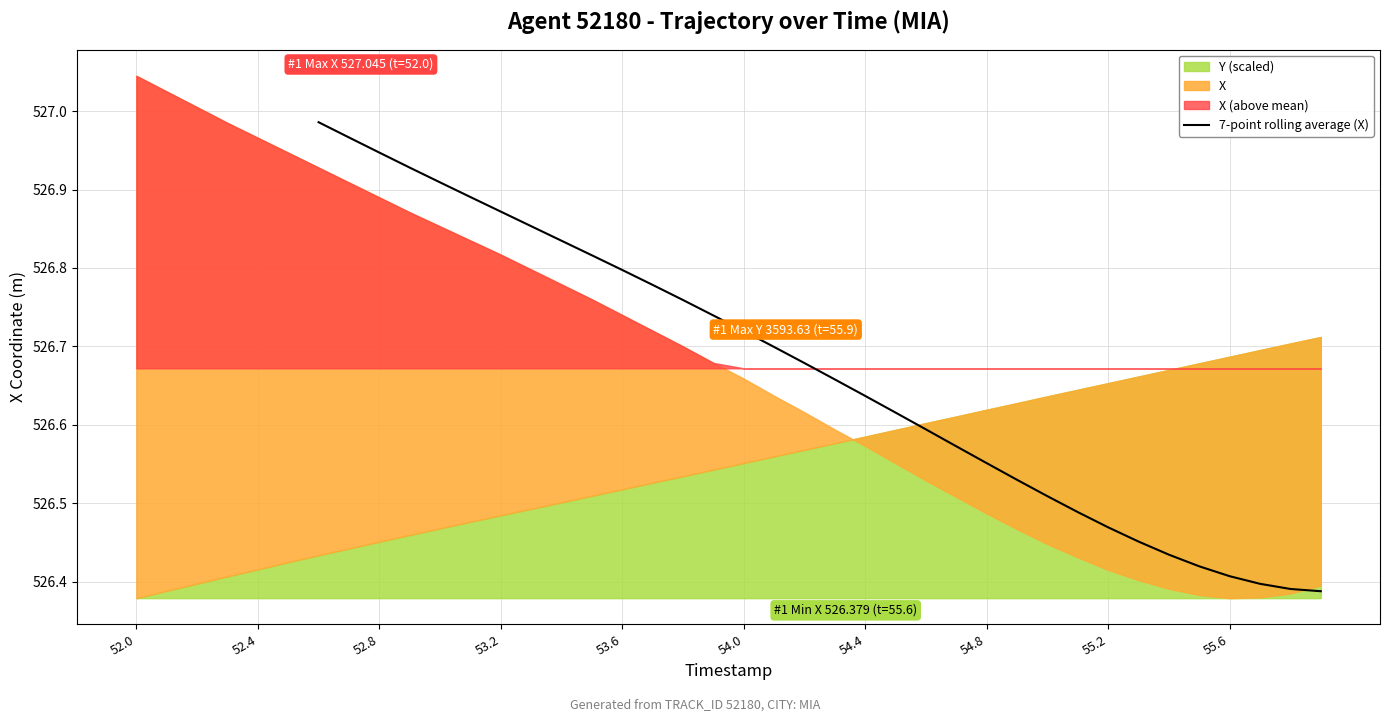

The value of 7-point rolling average (X) at 55.6 is 354.4. True or false?

False